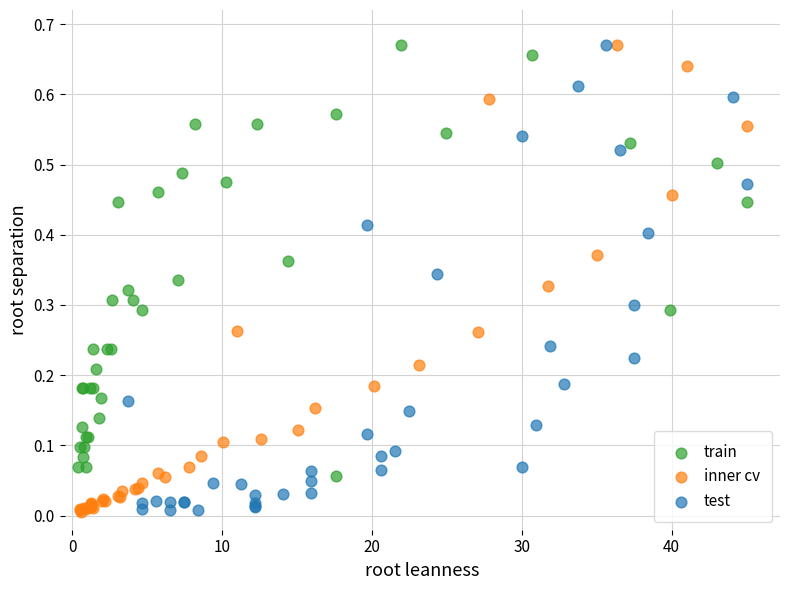

What are all the series names shown in the legend?

train, inner cv, test